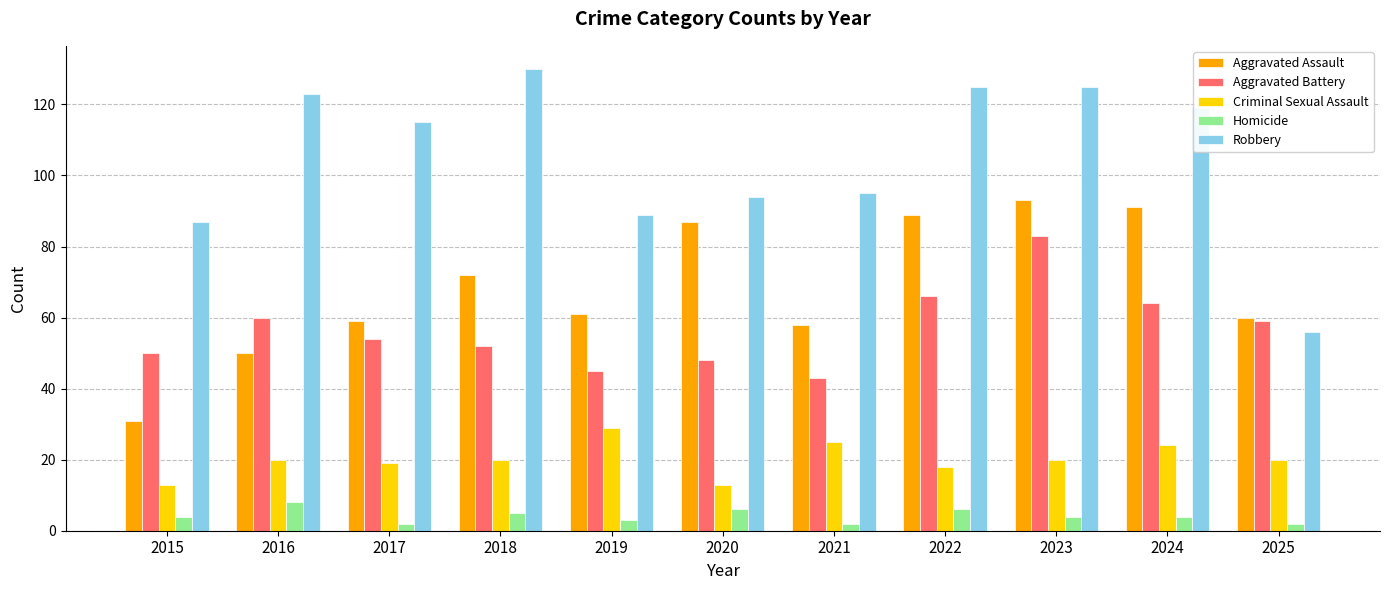

Reading left to right, extract all data points from this chart.

Aggravated Assault: 2015=31	2016=50	2017=59	2018=72	2019=61	2020=87	2021=58	2022=89	2023=93	2024=91	2025=60
Aggravated Battery: 2015=50	2016=60	2017=54	2018=52	2019=45	2020=48	2021=43	2022=66	2023=83	2024=64	2025=59
Criminal Sexual Assault: 2015=13	2016=20	2017=19	2018=20	2019=29	2020=13	2021=25	2022=18	2023=20	2024=24	2025=20
Homicide: 2015=4	2016=8	2017=2	2018=5	2019=3	2020=6	2021=2	2022=6	2023=4	2024=4	2025=2
Robbery: 2015=87	2016=123	2017=115	2018=130	2019=89	2020=94	2021=95	2022=125	2023=125	2024=119	2025=56